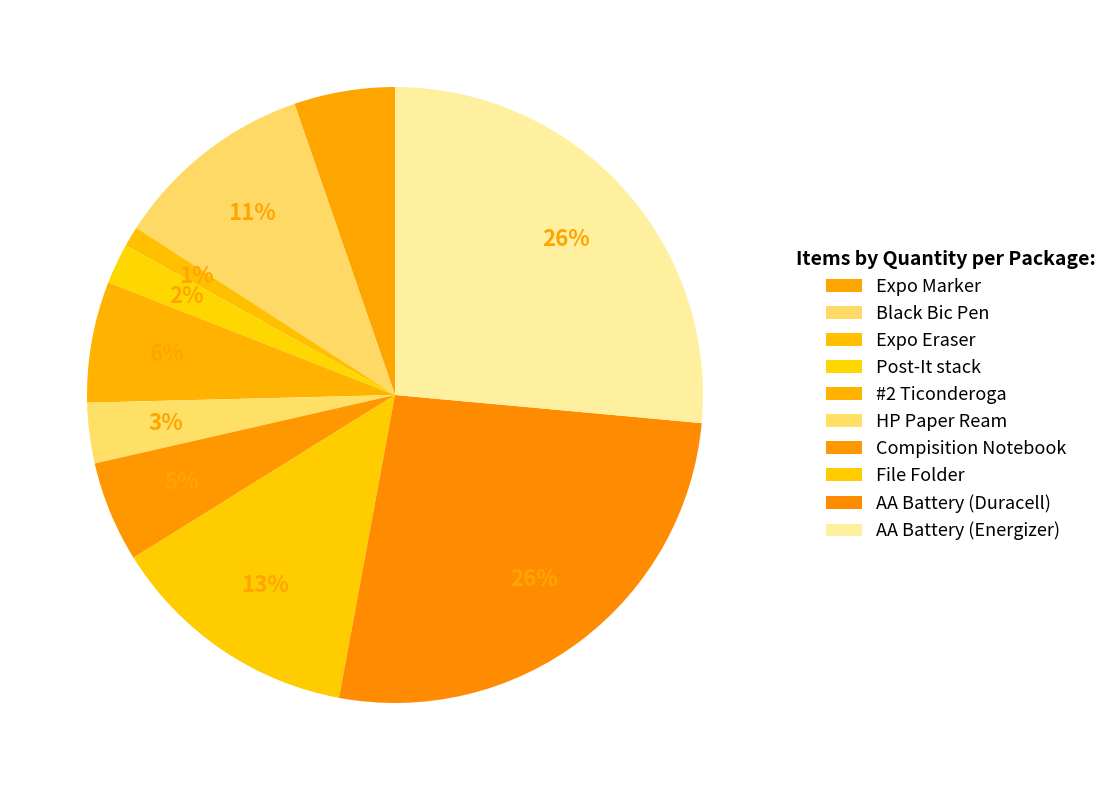

What percentage is the Expo Marker slice, to the nearest percent?

5%